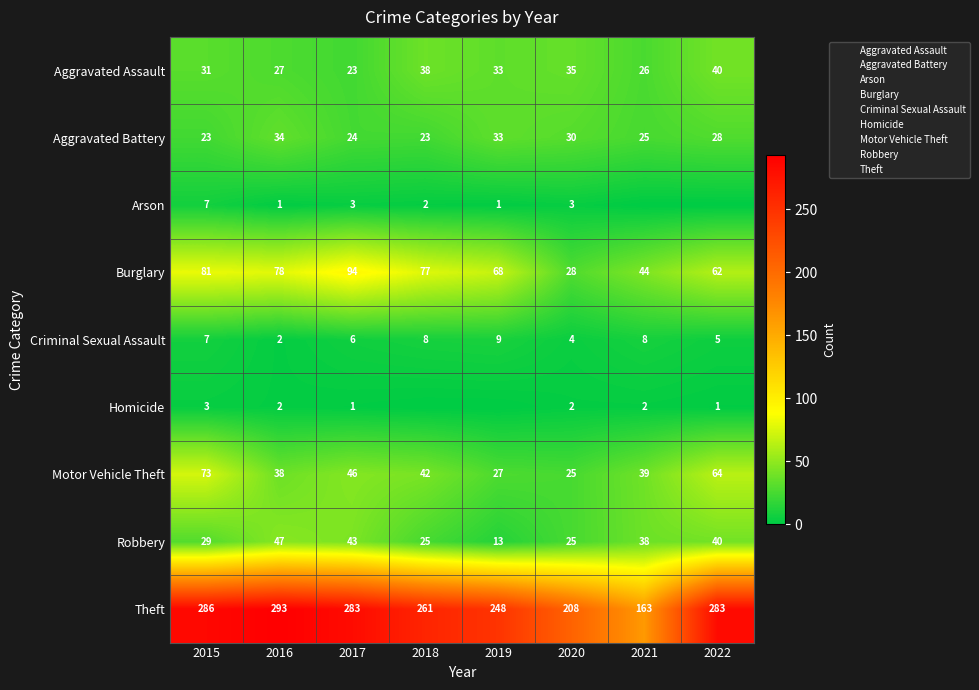

What is the total value across all series at 2019?

432